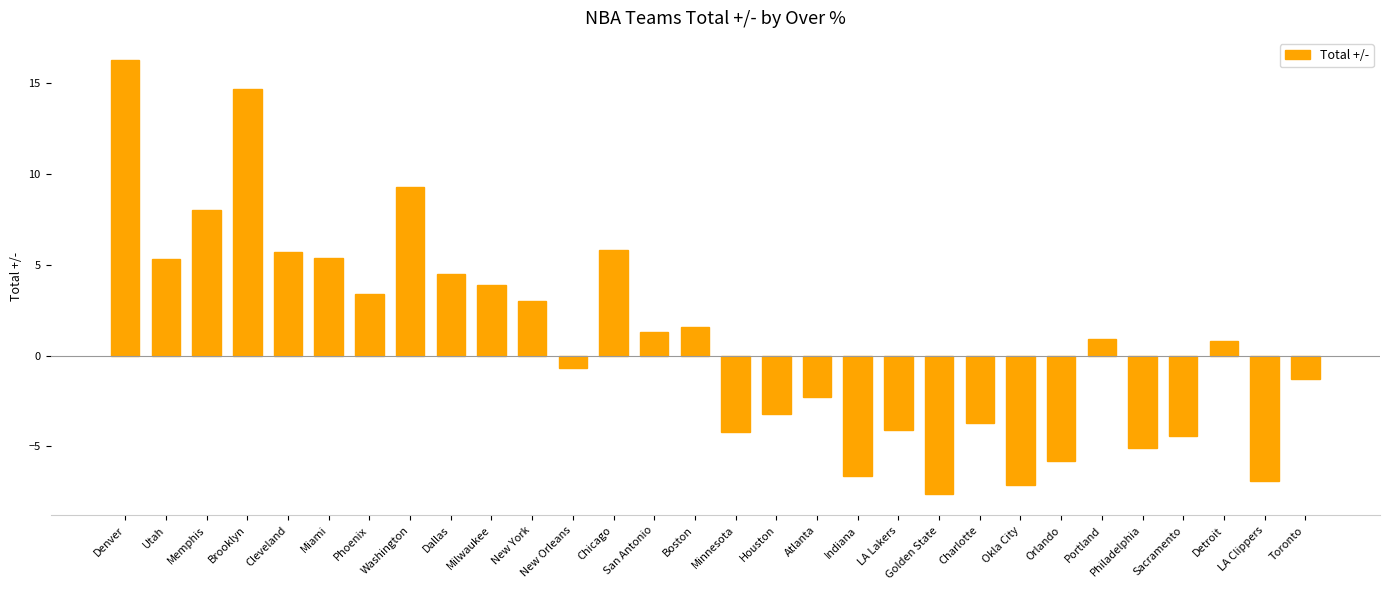

What is the sum of the values at New Orleans and Chicago?

5.1